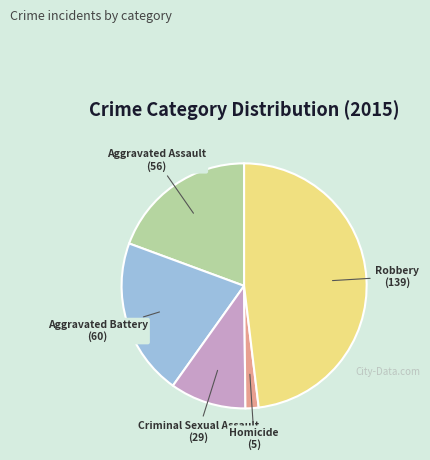

How many slices are in this pie chart?

5